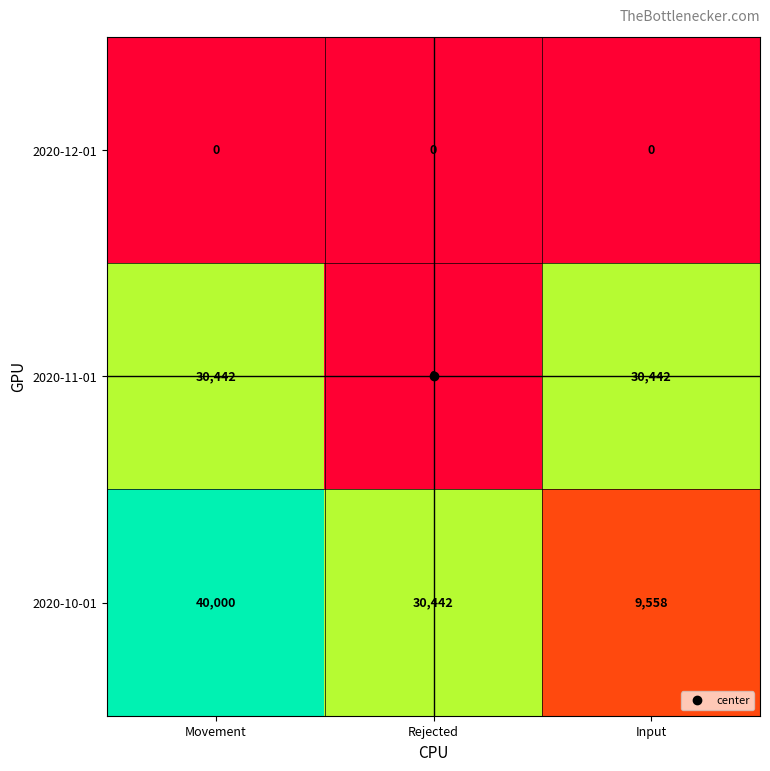

Rank the series at Input from lowest to highest value.

2020-12-01, 2020-10-01, 2020-11-01